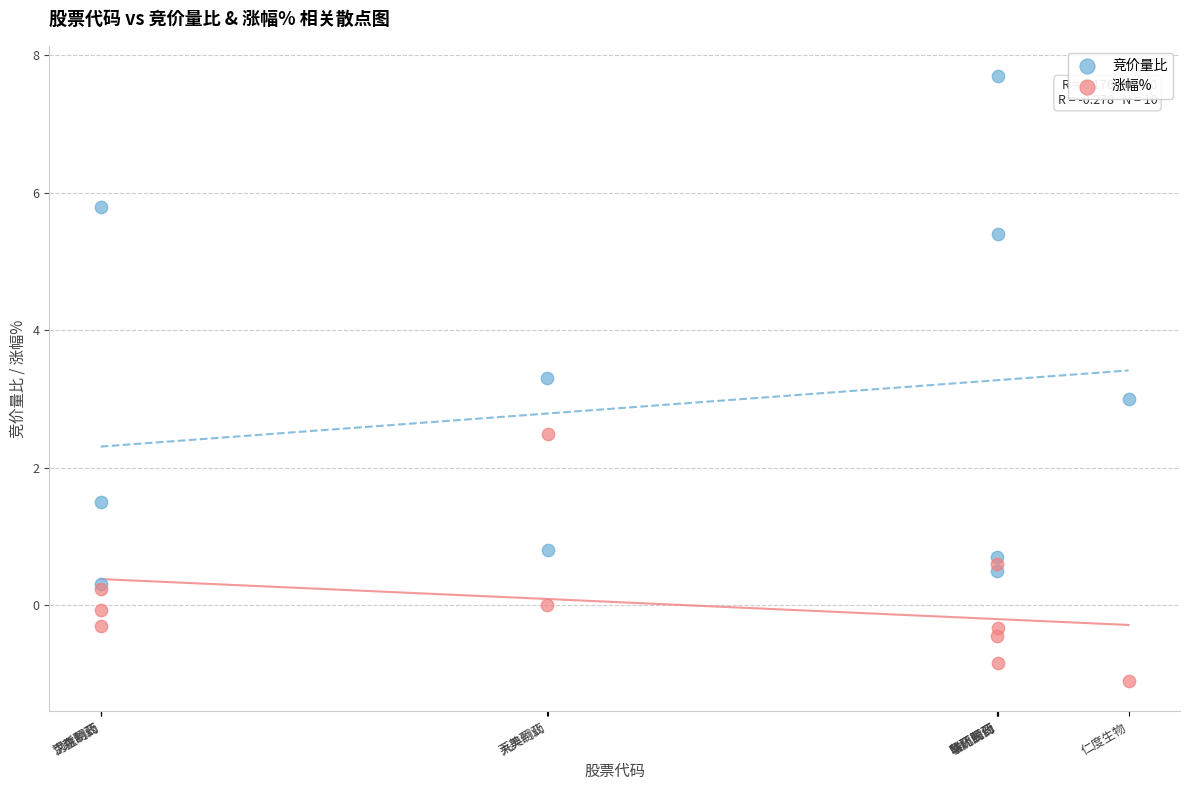

In the 竞价量比 series, what Y value is closest to 4?

3.3